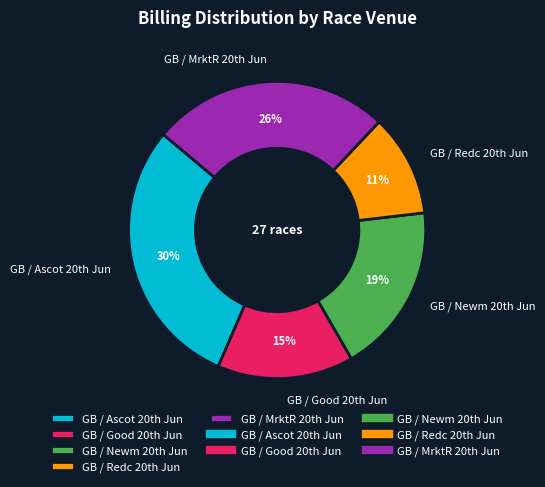

To the nearest percent, what is the difference between the largest and smallest slice percentages?

19%